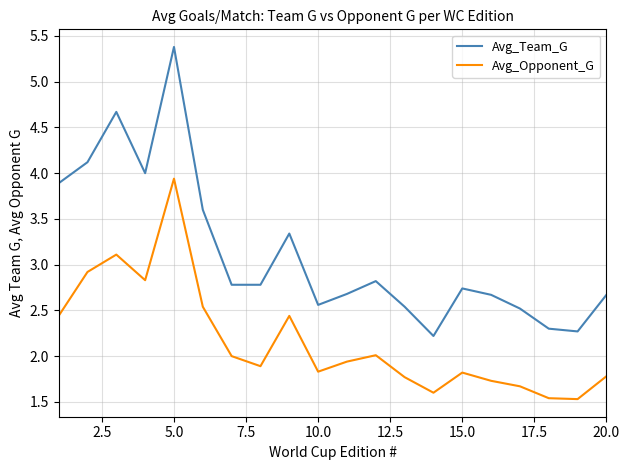

What is the smallest value displayed?

1.5